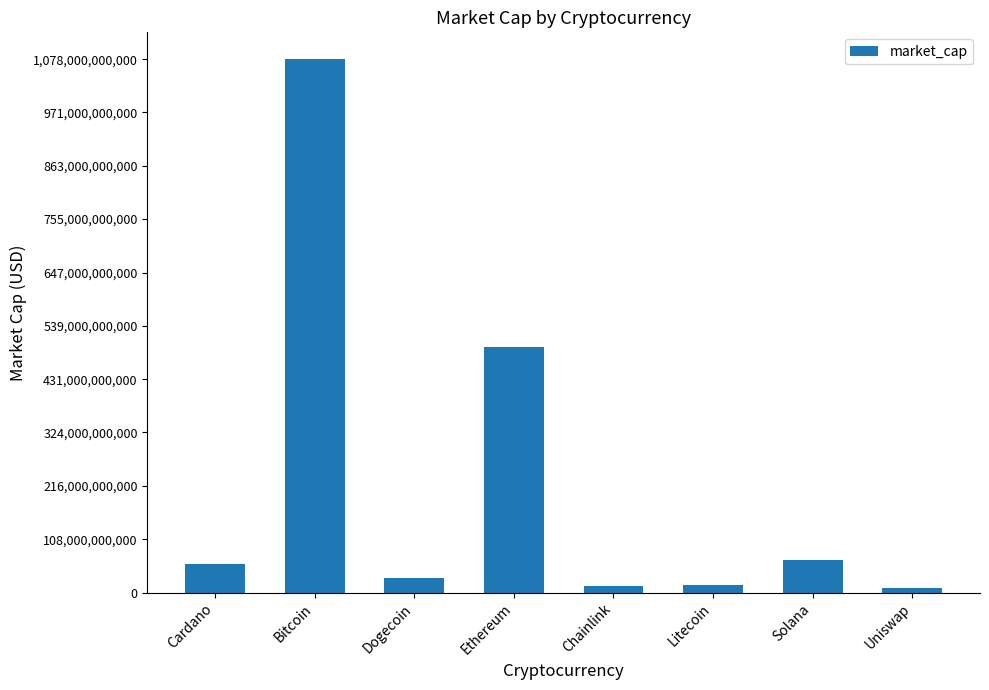

The value at Ethereum is 495800093960. True or false?

True